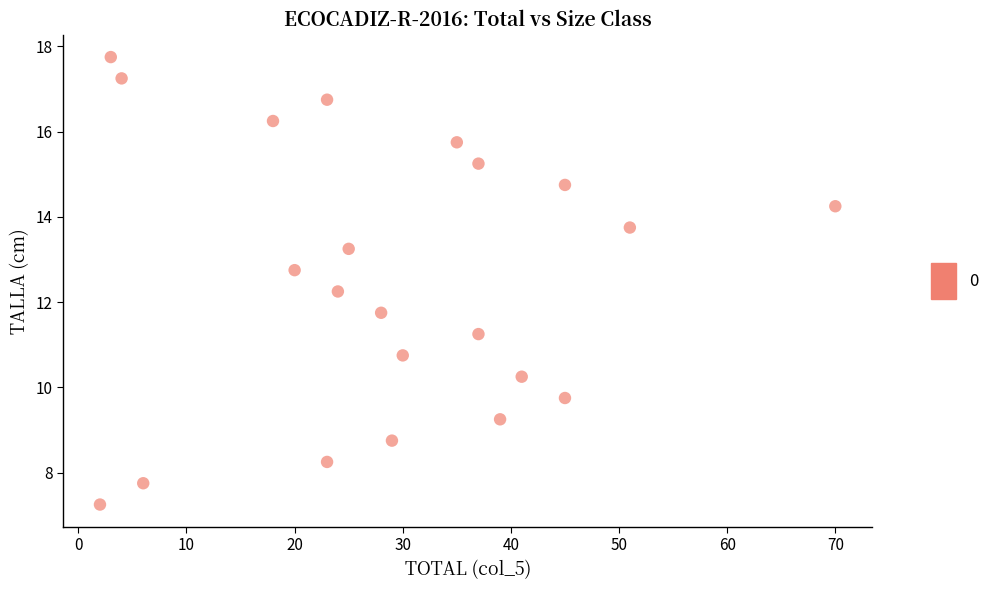

What is the range of Y values (max minus min)?

10.5